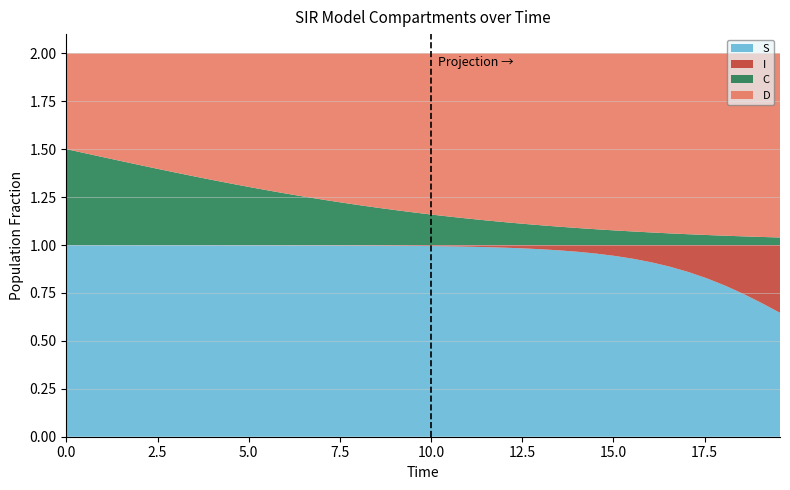

Reading right to left, extract all data points from this chart.

S: 0.6	0.7	0.7	0.8	0.8	0.9	0.9	0.9	0.9	0.9	1.0	1.0	1.0	1.0	1.0	1.0	1.0	1.0	1.0	1.0	1.0	1.0	1.0	1.0	1.0	1.0	1.0	1.0	1.0	1.0	1.0	1.0	1.0	1.0	1.0	1.0	1.0	1.0	1.0	1.0
I: 0.4	0.3	0.3	0.2	0.2	0.1	0.1	0.1	0.1	0.1	0.0	0.0	0.0	0.0	0.0	0.0	0.0	0.0	0.0	0.0	0.0	0.0	0.0	0.0	0.0	0.0	0.0	0.0	0.0	0.0	0.0	0.0	0.0	0.0	0.0	0.0	0.0	0.0	0.0	0.0
C: 0.0	0.0	0.0	0.0	0.1	0.1	0.1	0.1	0.1	0.1	0.1	0.1	0.1	0.1	0.1	0.1	0.1	0.1	0.1	0.2	0.2	0.2	0.2	0.2	0.2	0.2	0.3	0.3	0.3	0.3	0.3	0.3	0.4	0.4	0.4	0.4	0.4	0.5	0.5	0.5
D: 1.0	1.0	1.0	1.0	0.9	0.9	0.9	0.9	0.9	0.9	0.9	0.9	0.9	0.9	0.9	0.9	0.9	0.9	0.9	0.8	0.8	0.8	0.8	0.8	0.8	0.8	0.7	0.7	0.7	0.7	0.7	0.7	0.6	0.6	0.6	0.6	0.6	0.5	0.5	0.5